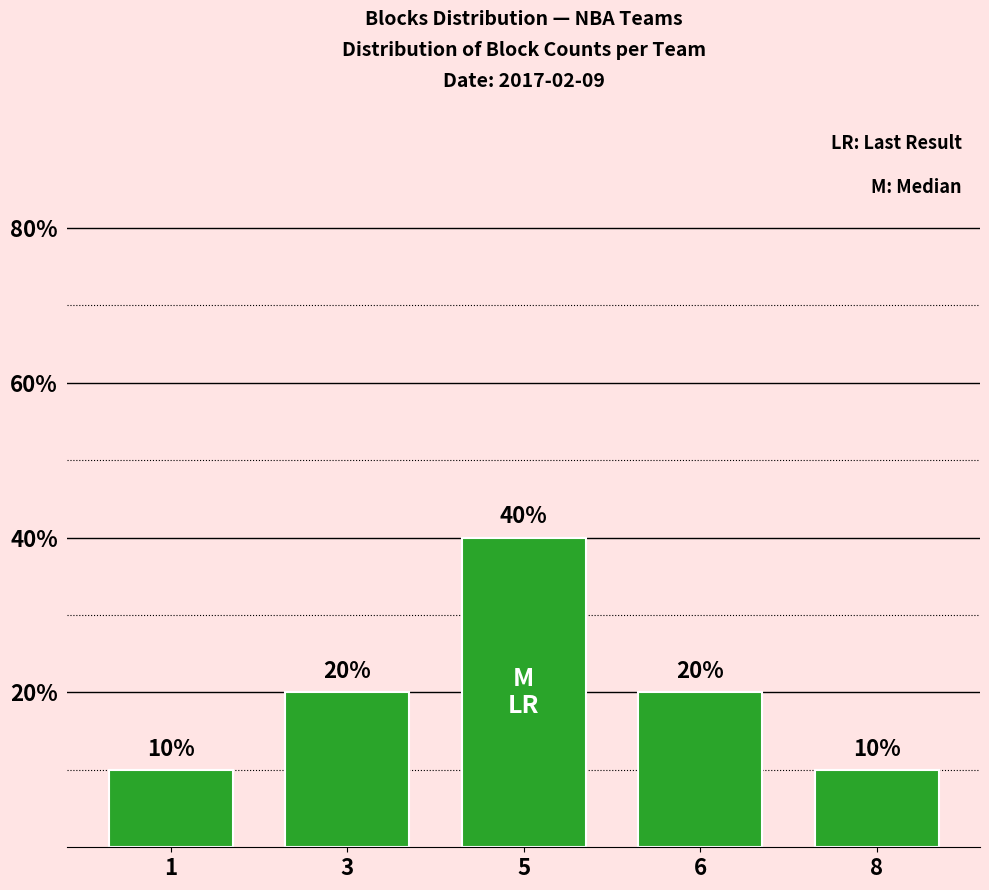

How many values are between 10 and 20?

4